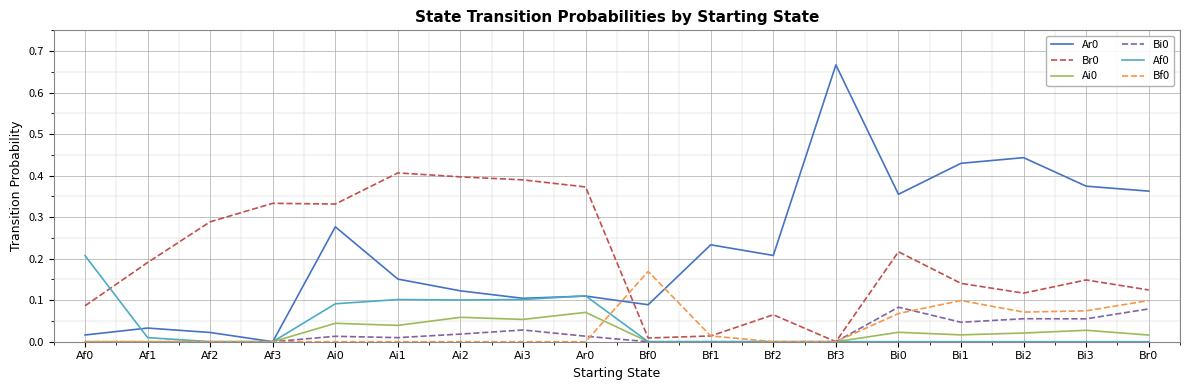

What position from the right is Bi2?

3